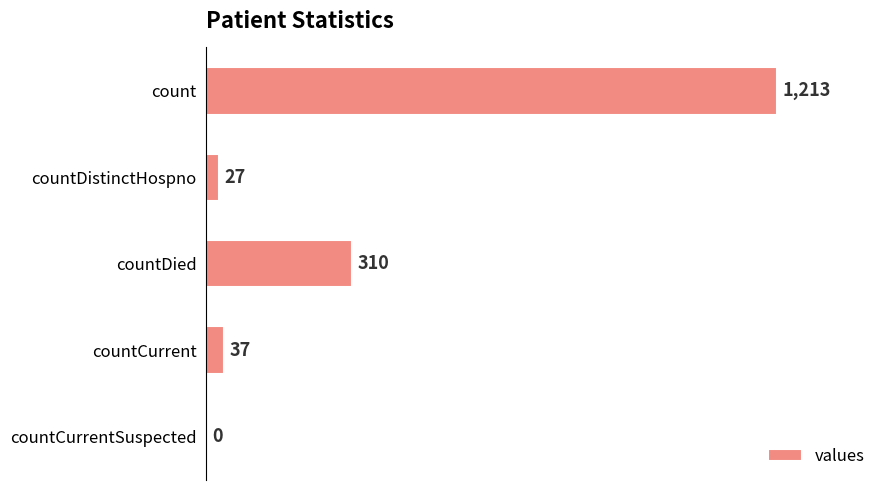

Approximately how many times larger is the value at countDied compared to count?

0.3